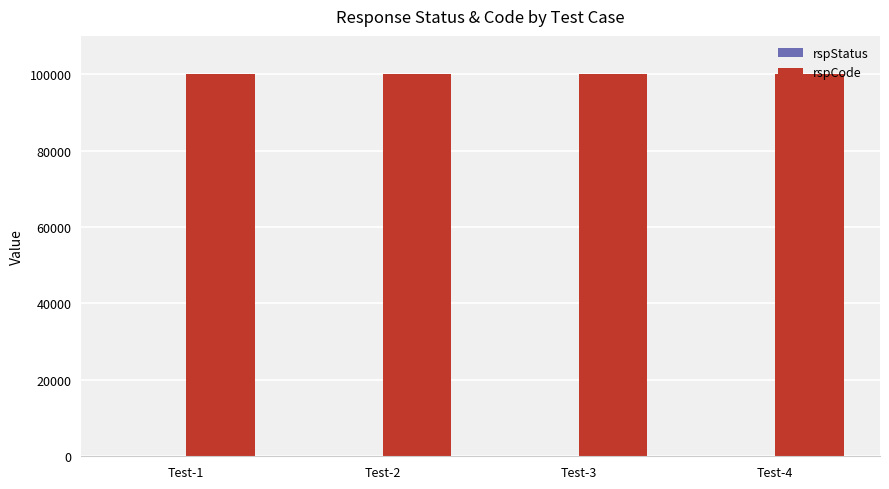

What is the maximum value shown in the chart?

100000